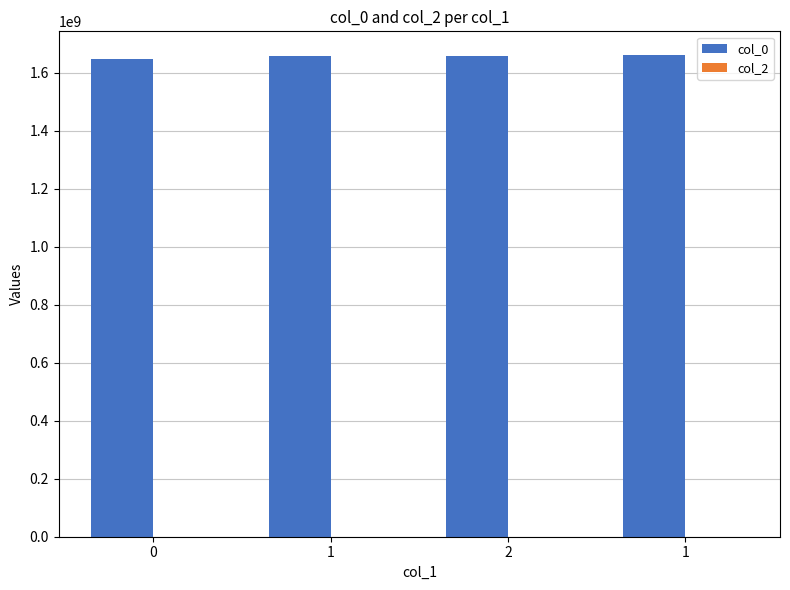

How many data points does each series have?

4